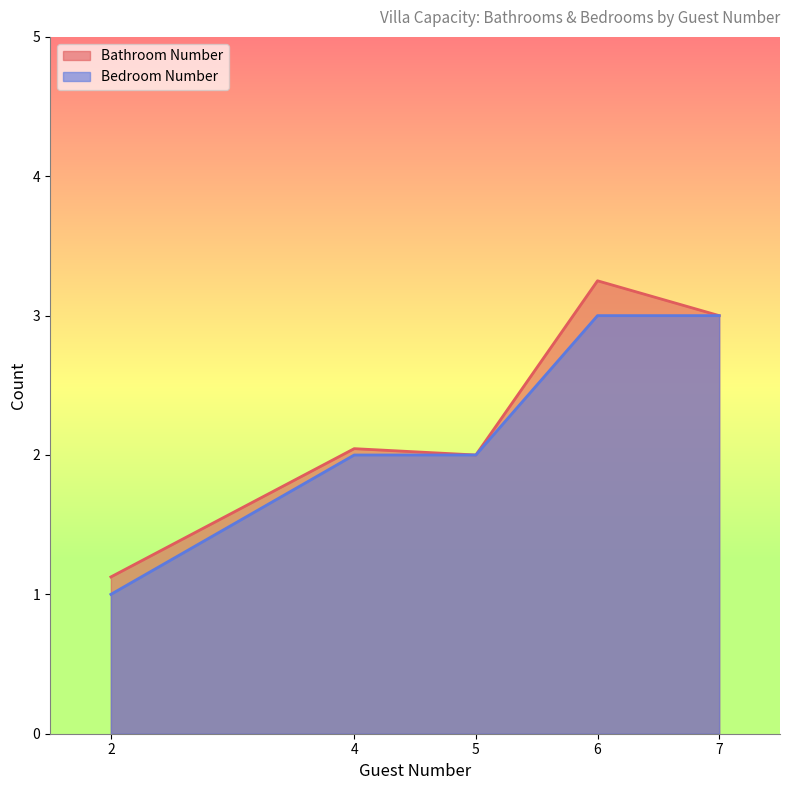

Which series changed the most between 2 and 4?

Bedroom Number